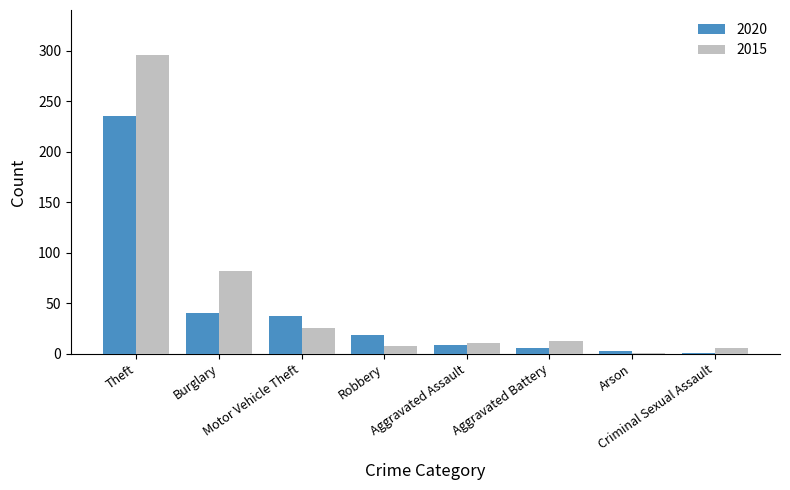

What is the average value of the 2020 series?

44